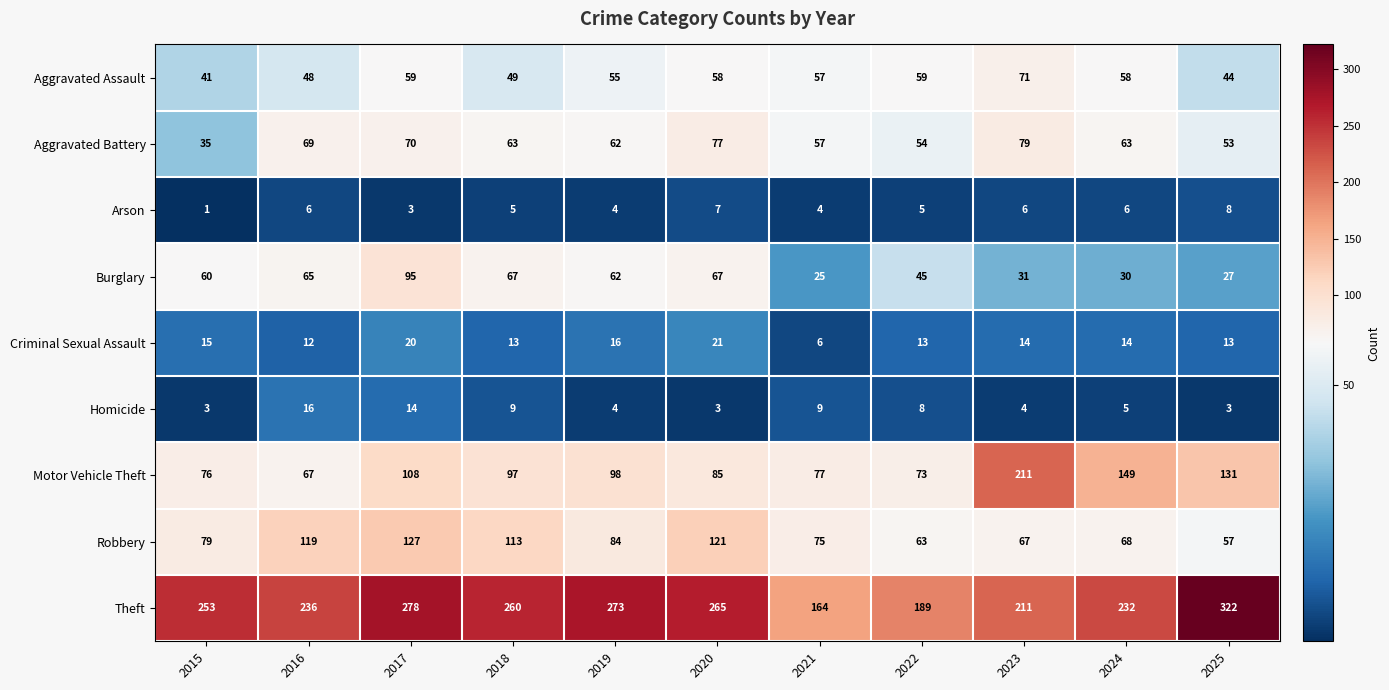

Which series has the largest range (max minus min)?

Theft